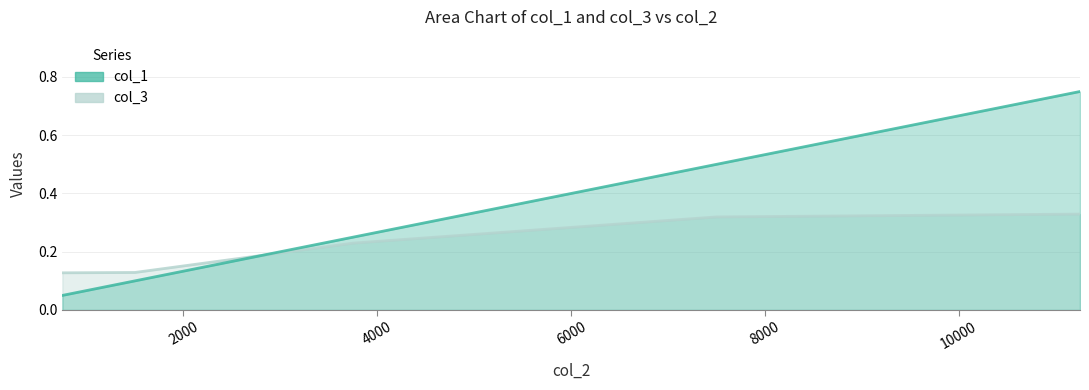

List the series in order of their overall mean, highest first.

col_1, col_3